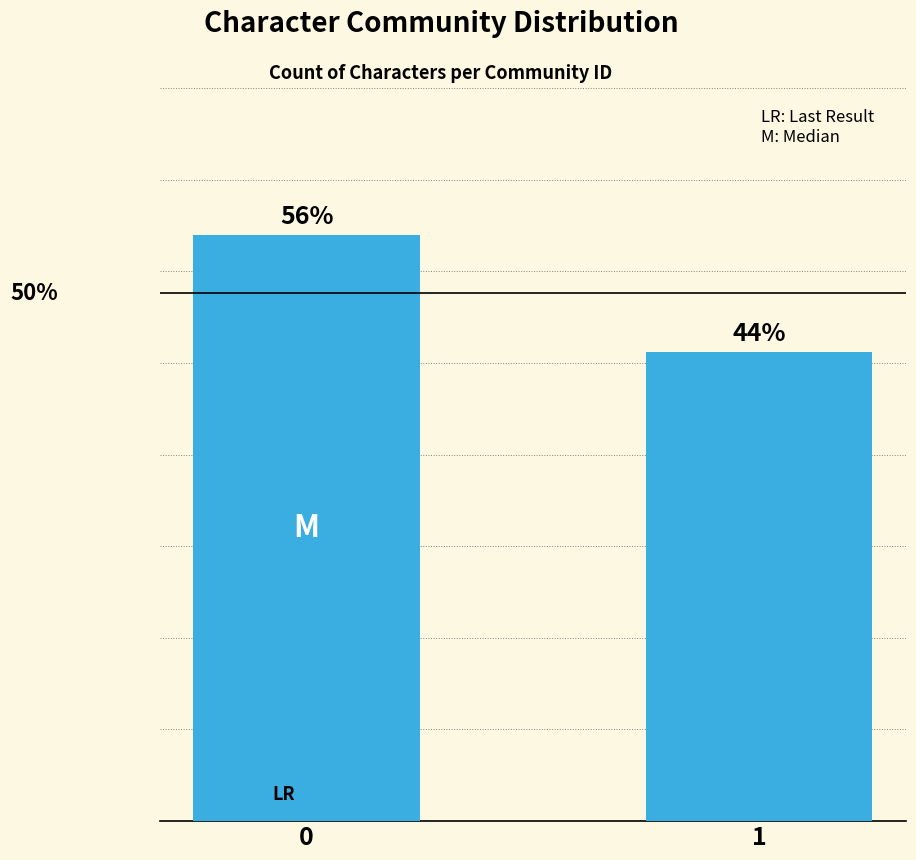

List the labels in order of value, largest first.

0, 1